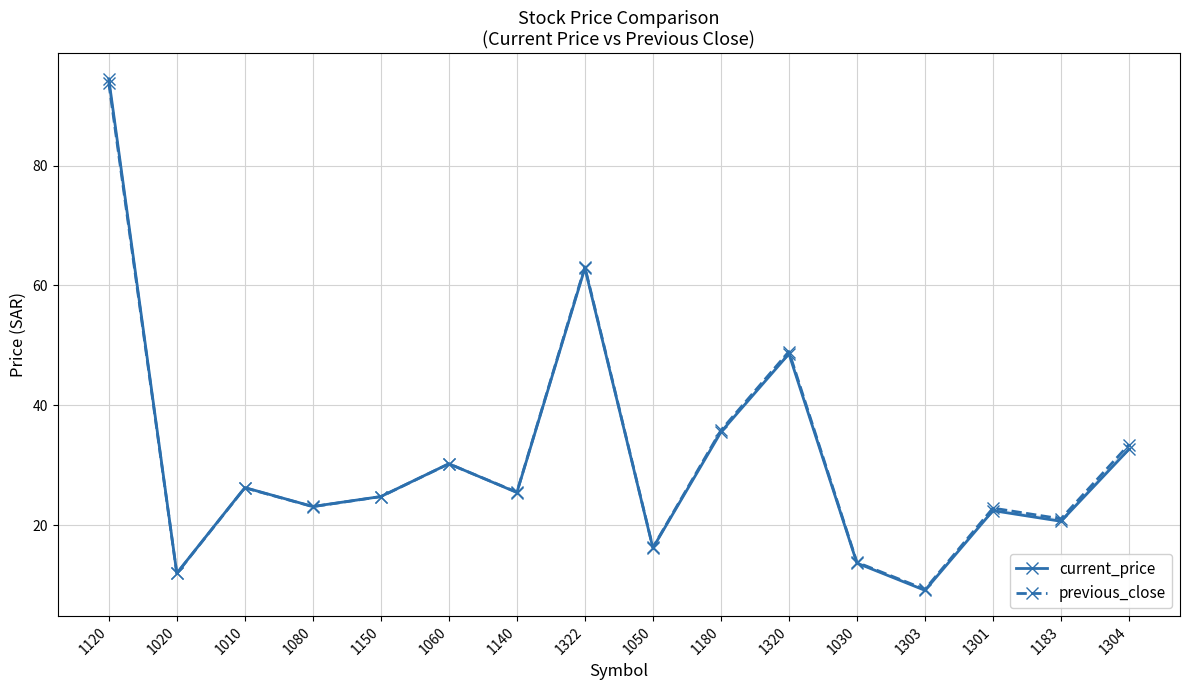

What is the minimum value for previous_close?

9.3